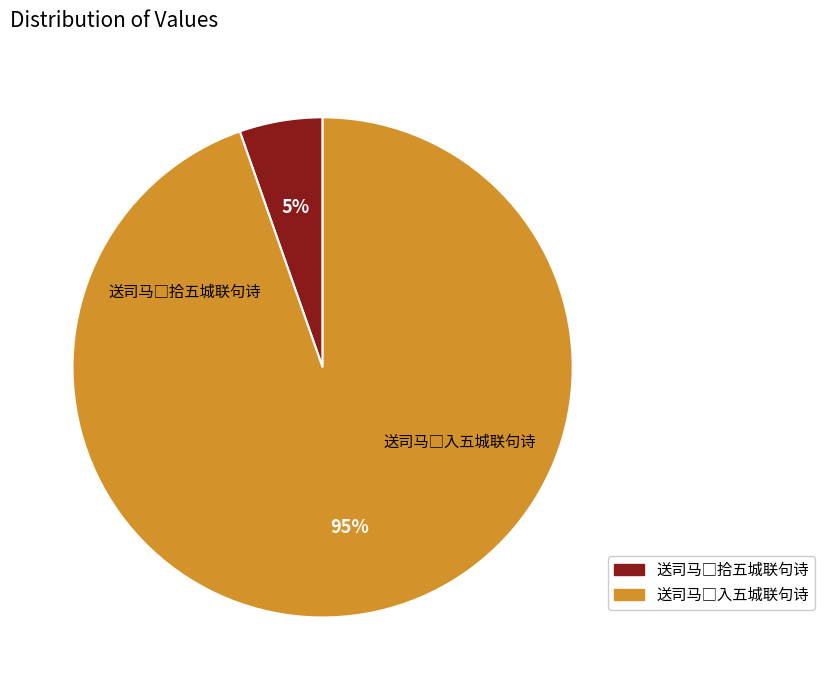

Is there any slice that represents more than half of the pie?

Yes